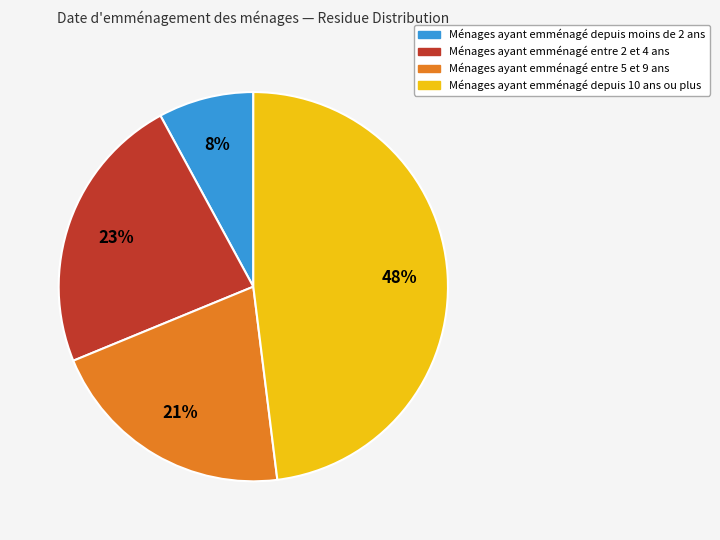

To the nearest percent, what is the difference between the largest and smallest slice percentages?

40%